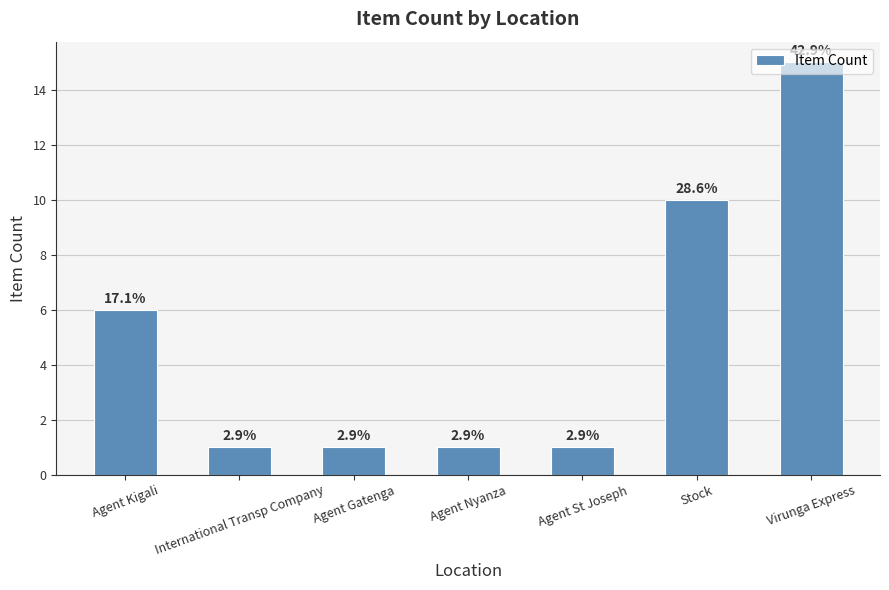

What is the greatest value displayed?

15